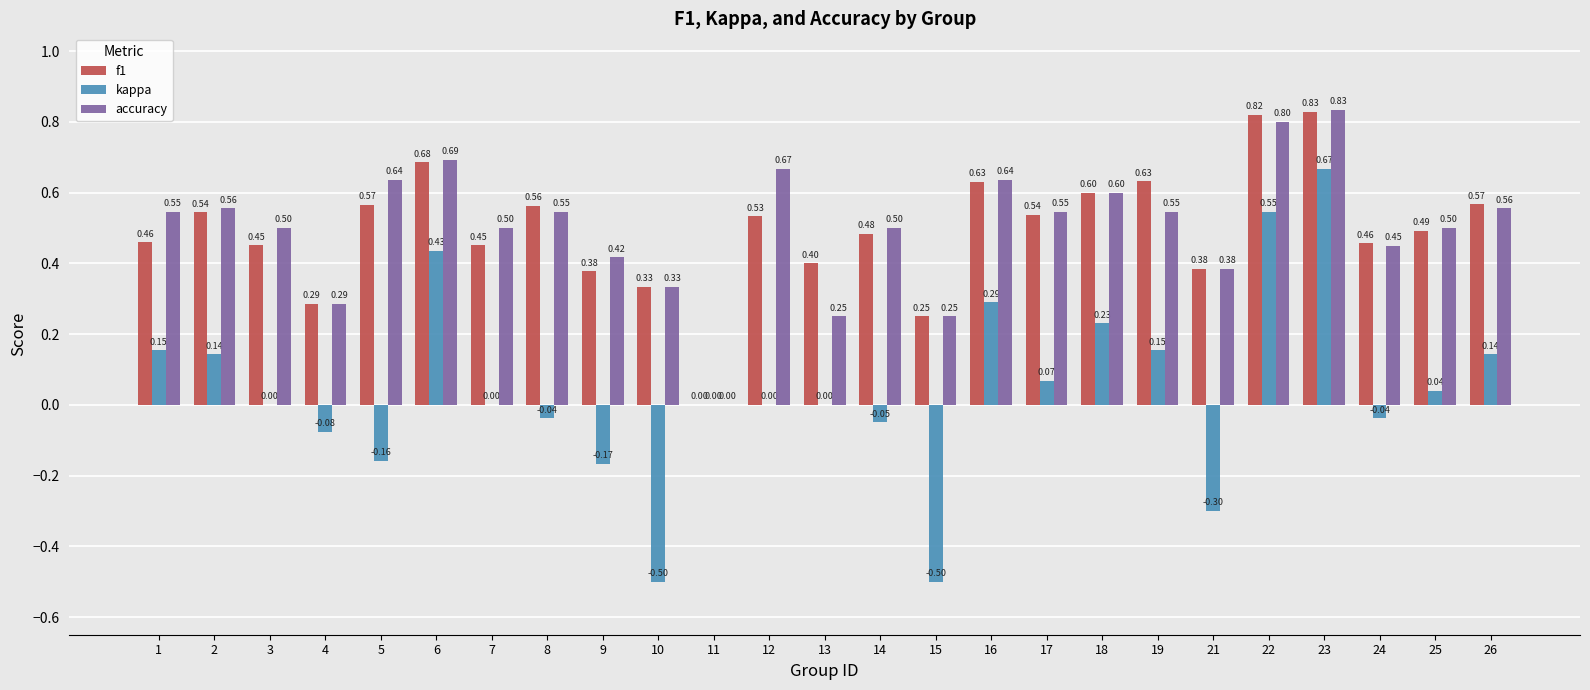

How many series are shown in this chart?

3